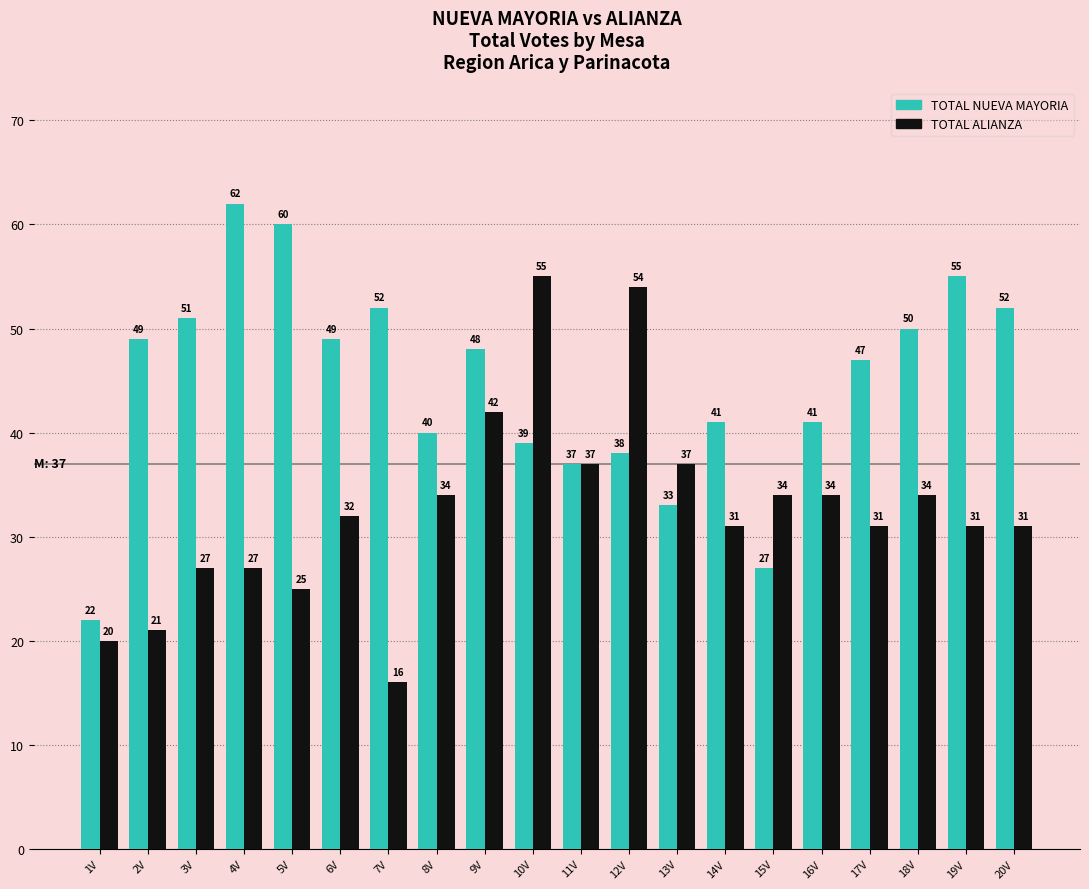

At which category is the sum across all series the highest?

10V